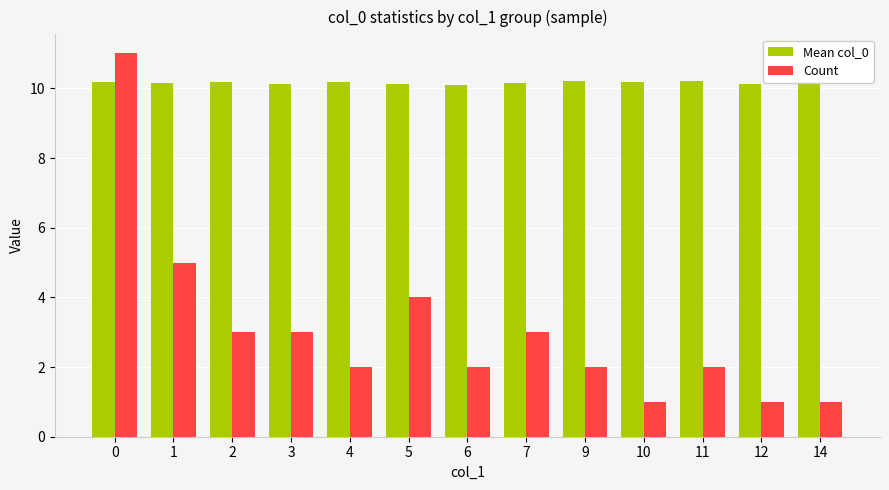

Reading right to left, list all the values displayed in this chart.

Mean col_0: 14=10.3	12=10.1	11=10.2	10=10.2	9=10.2	7=10.2	6=10.1	5=10.1	4=10.2	3=10.1	2=10.2	1=10.2	0=10.2
Count: 14=1.0	12=1.0	11=2.0	10=1.0	9=2.0	7=3.0	6=2.0	5=4.0	4=2.0	3=3.0	2=3.0	1=5.0	0=11.0